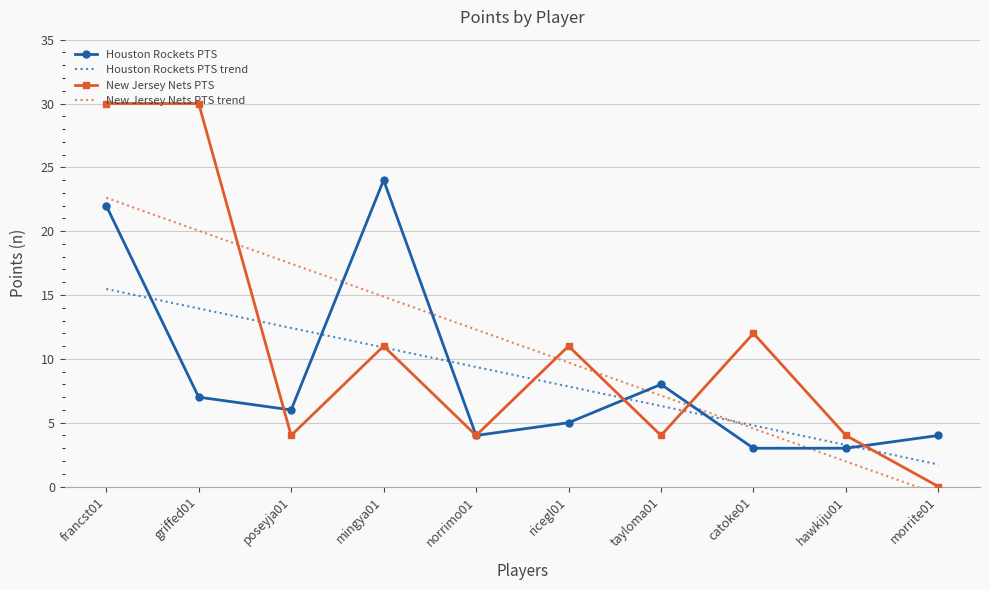

How many lines are shown in the chart?

4